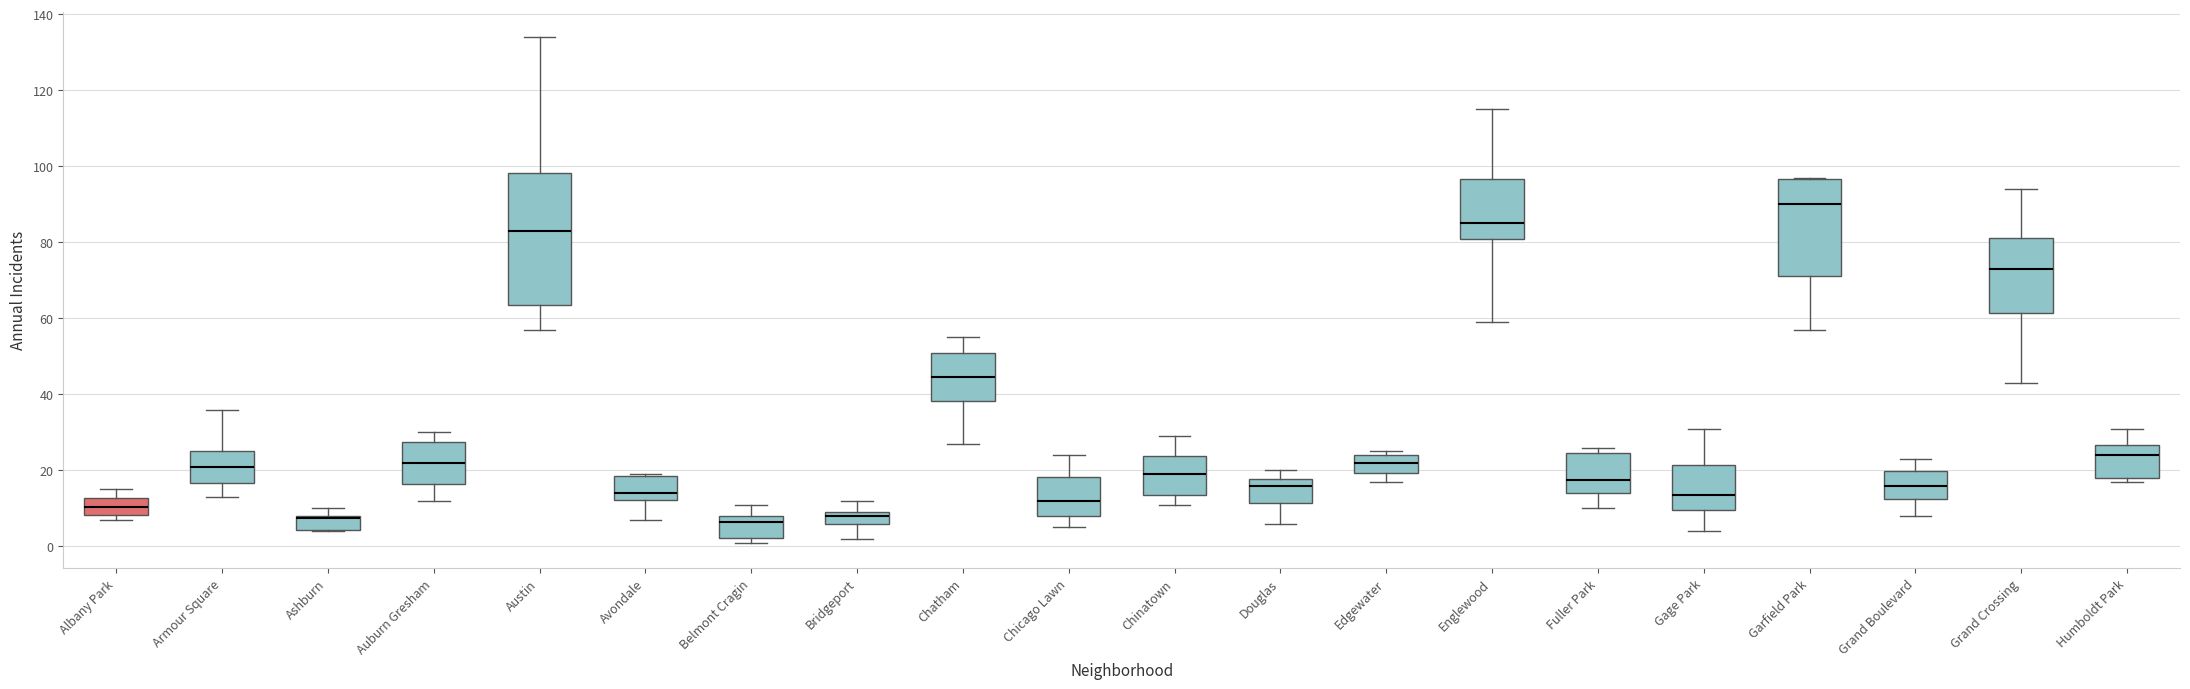

Reading left to right, transcribe this box plot: for each box, give where its median line is, the range the box spans, and where its two whiskers end, as read against the y-axis. The values are not printed on the chart, so give them approximately, as read against the axis.

Albany Park: median 10, box 8 to 12, whiskers 8 (just below the box's lower edge) to 16
Armour Square: median 22, box 16 to 26, whiskers 14 to 36
Ashburn: median 8 (drawn on the box's upper edge), box 4 to 8, whiskers 4 to 10
Auburn Gresham: median 22, box 16 to 28, whiskers 12 to 30
Austin: median 84, box 64 to 98, whiskers 58 to 134
Avondale: median 14, box 12 to 18, whiskers 8 to 20
Belmont Cragin: median 6, box 2 to 8, whiskers 2 (just below the box's lower edge) to 12
Bridgeport: median 8, box 6 to 10, whiskers 2 to 12
Chatham: median 44, box 38 to 50, whiskers 28 to 56
Chicago Lawn: median 12, box 8 to 18, whiskers 6 to 24
Chinatown: median 20, box 14 to 24, whiskers 12 to 30
Douglas: median 16, box 12 to 18, whiskers 6 to 20
Edgewater: median 22, box 20 to 24, whiskers 18 to 26
Englewood: median 86, box 80 to 96, whiskers 60 to 116
Fuller Park: median 18, box 14 to 24, whiskers 10 to 26
Gage Park: median 14, box 10 to 22, whiskers 4 to 32
Garfield Park: median 90, box 72 to 96, whiskers 58 to 98
Grand Boulevard: median 16, box 12 to 20, whiskers 8 to 24
Grand Crossing: median 74, box 62 to 82, whiskers 44 to 94
Humboldt Park: median 24, box 18 to 26, whiskers 18 (just below the box's lower edge) to 32